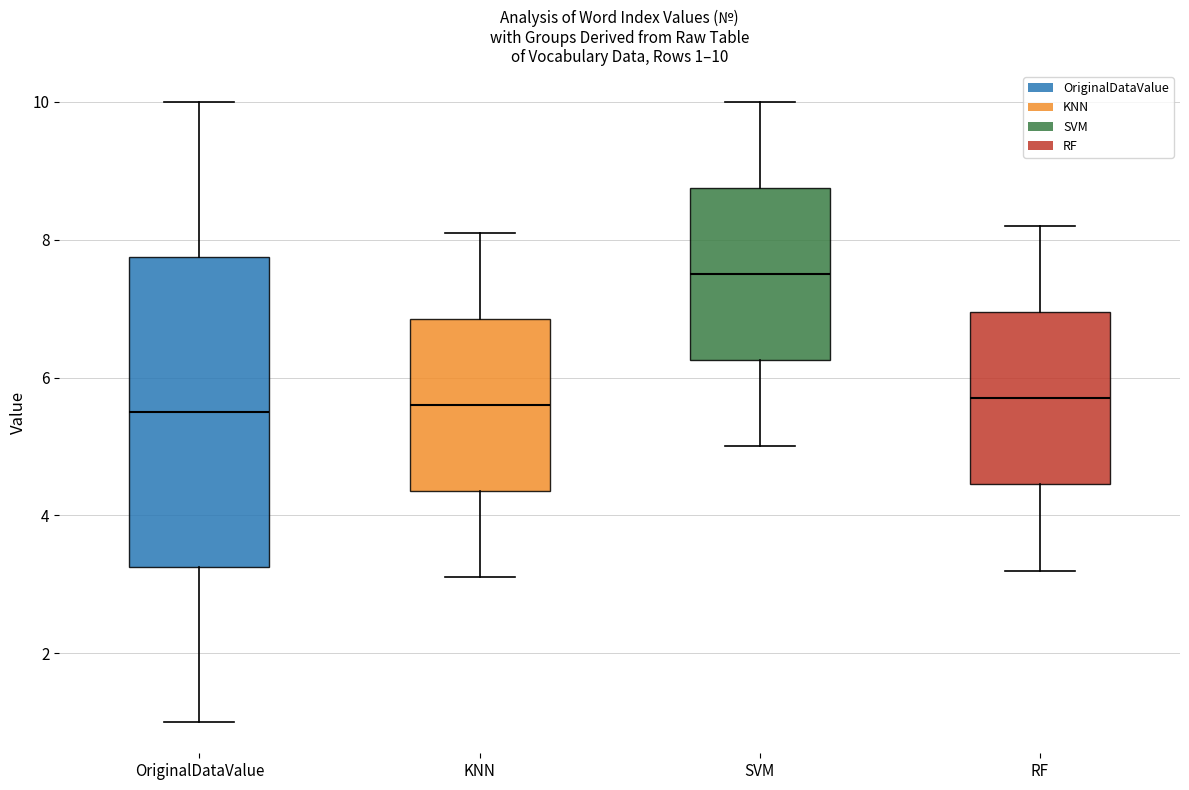

Comparing the boxes themselves (not the whiskers), which one is the tallest?

OriginalDataValue